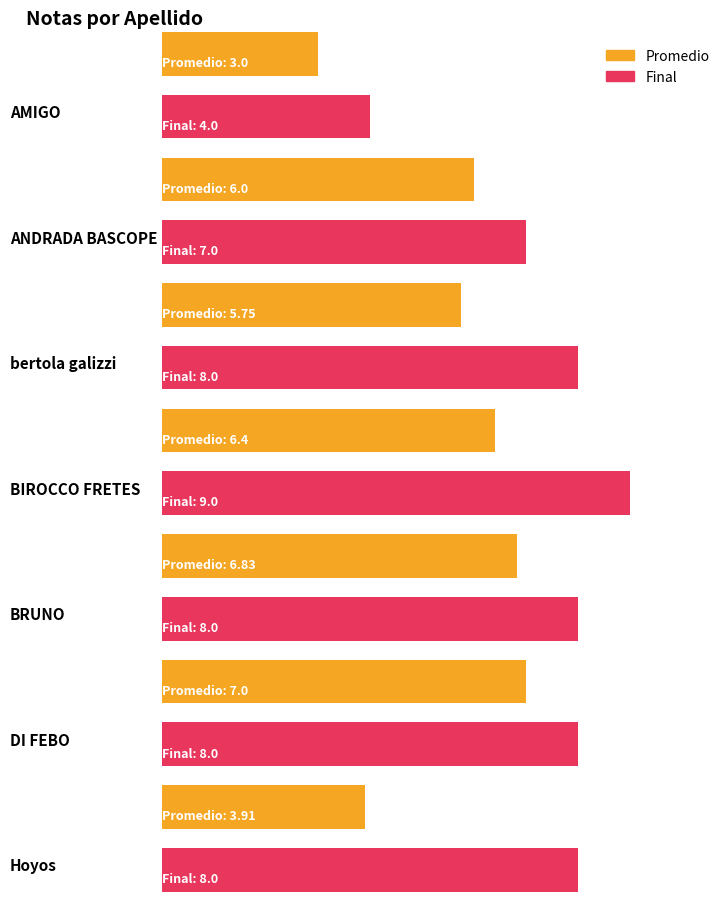

List the series in order of their overall mean, highest first.

final, promedio